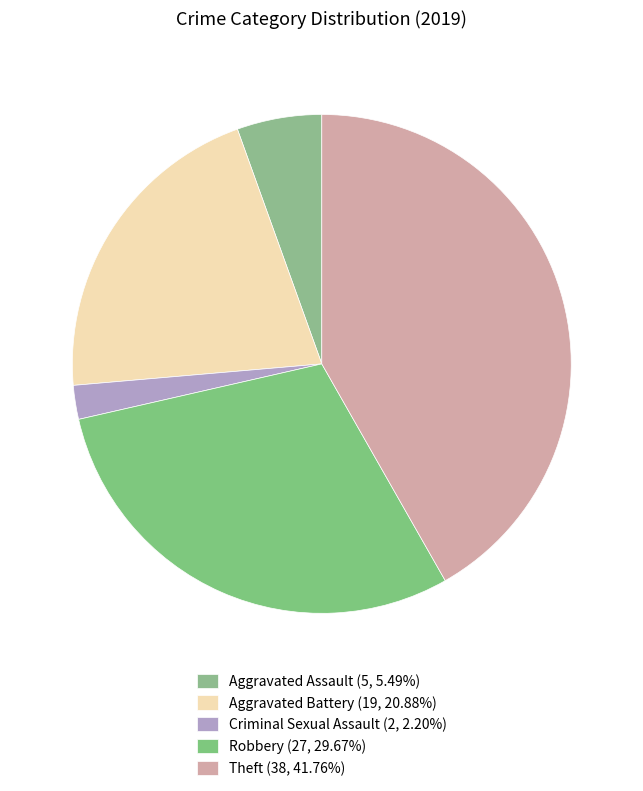

To the nearest percent, what is the average slice percentage?

20%